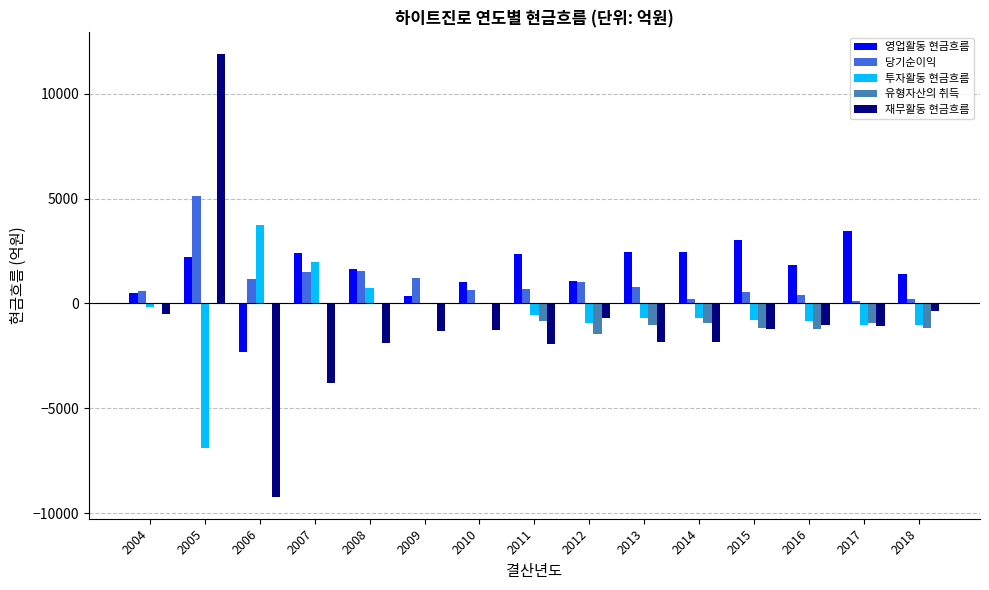

At which category is the sum across all series the highest?

2005